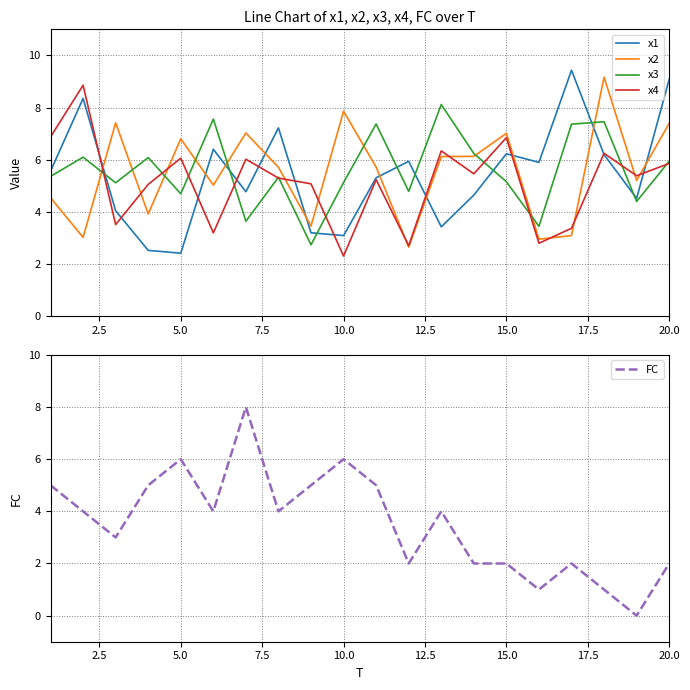

How many interior local peaks does the x4 series have?

7